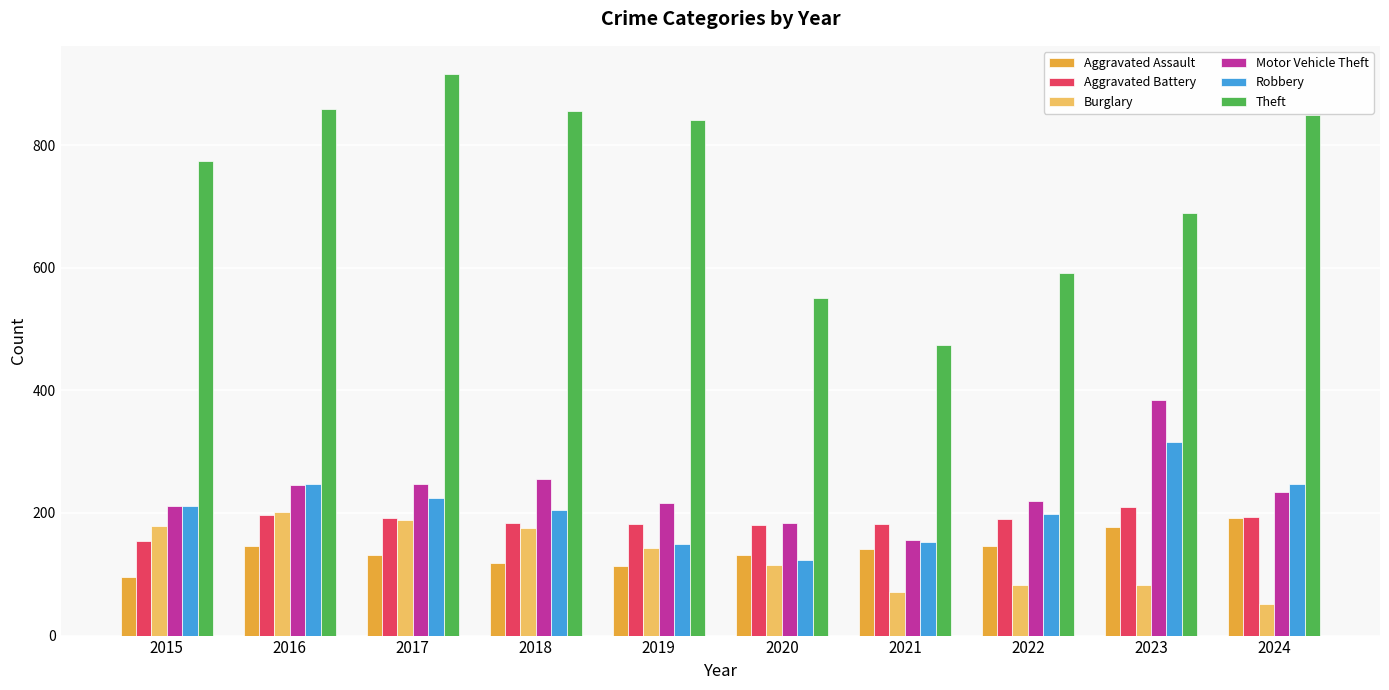

What is the value of the Aggravated Assault bar at the 5th from the left?

113